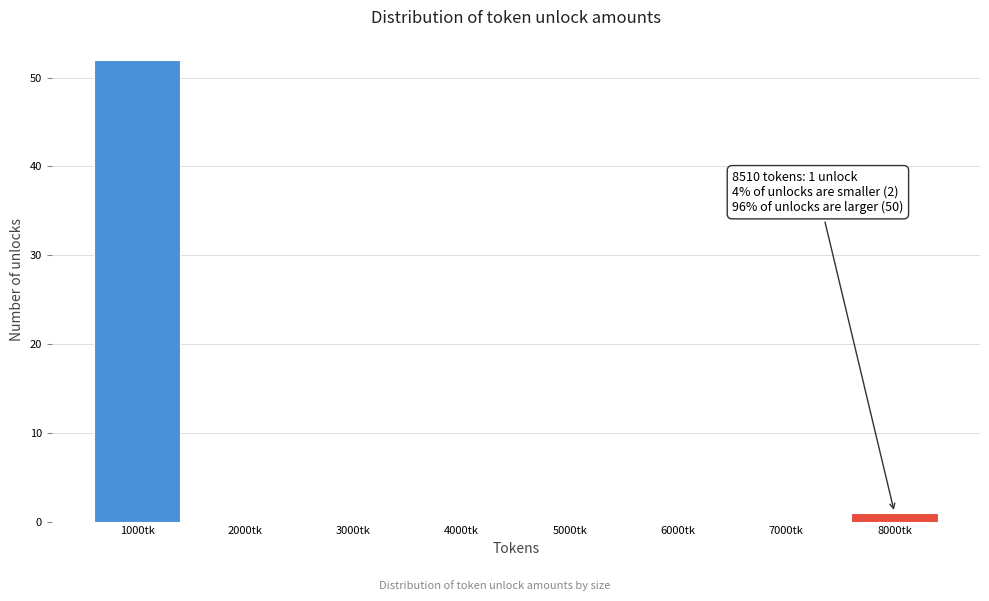

Reading left to right, transcribe all the data shown in this chart.

1000tk=52	2000tk=0	3000tk=0	4000tk=0	5000tk=0	6000tk=0	7000tk=0	8000tk=1